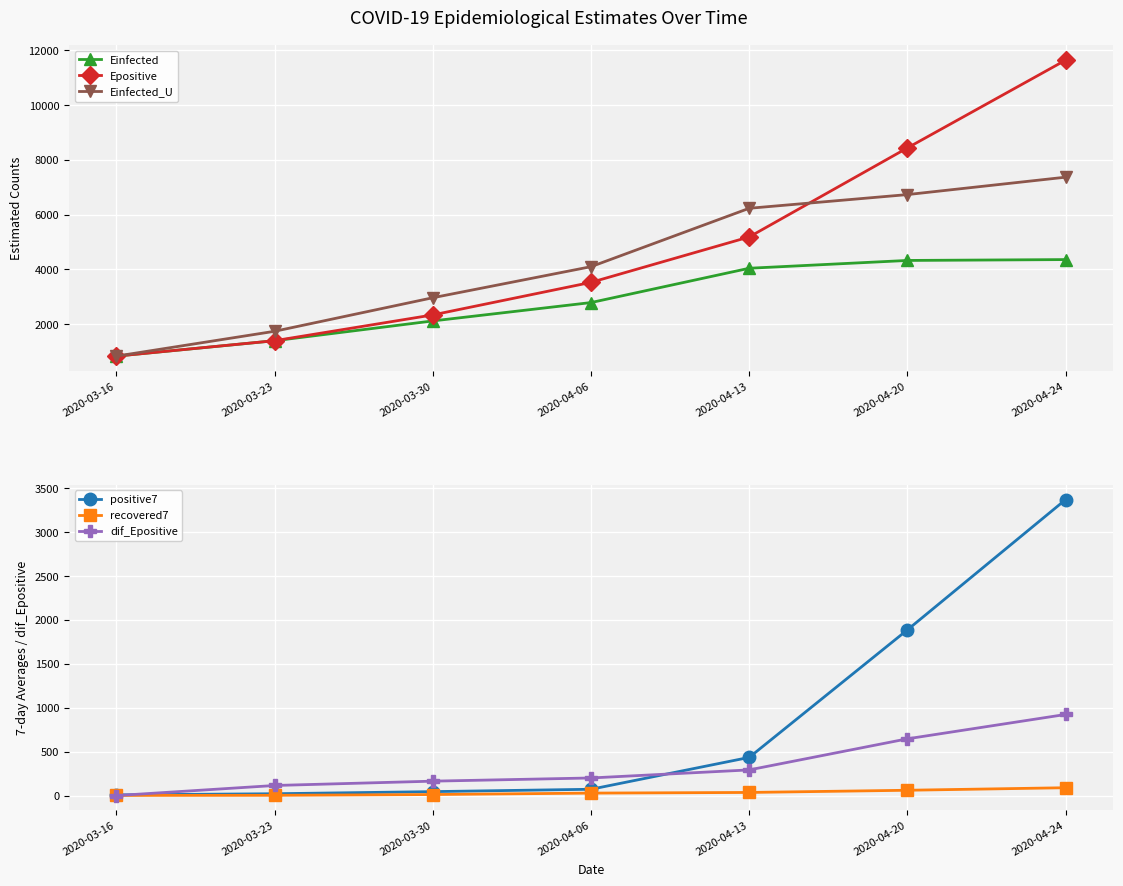

How many categories are shown in the chart?

7